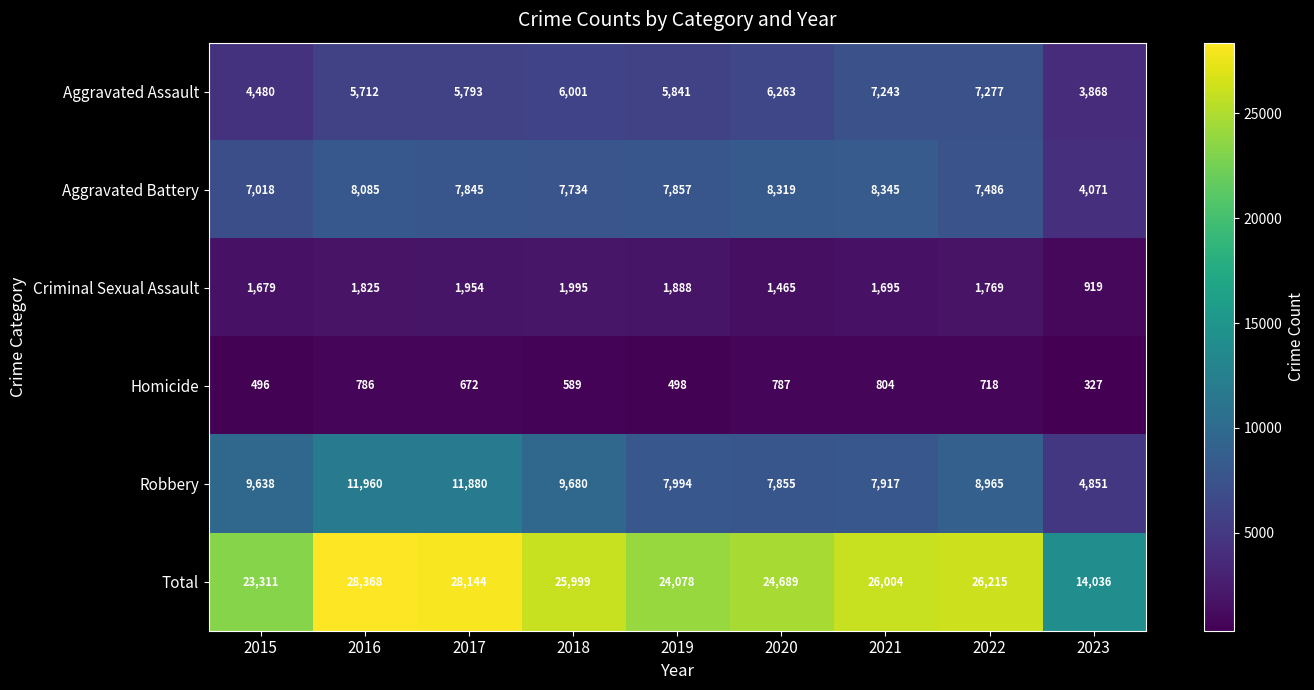

What is the difference between the highest and lowest values at 2018?

25410